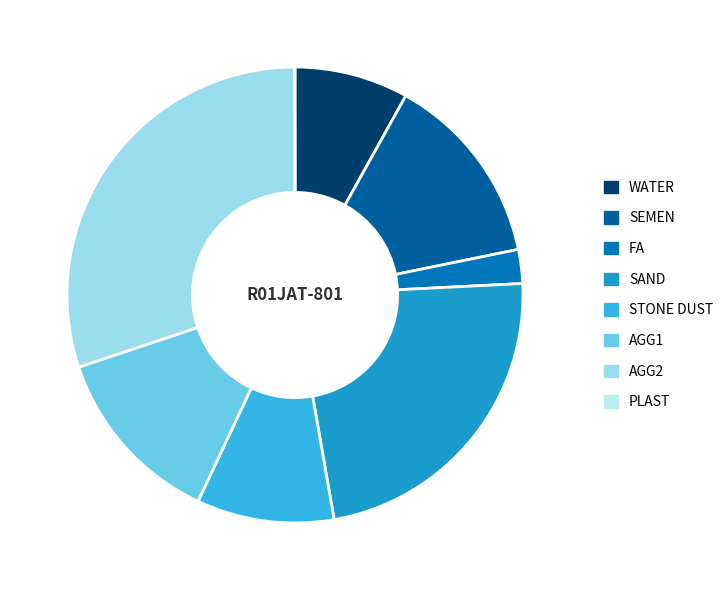

Is there a majority slice in this chart?

No